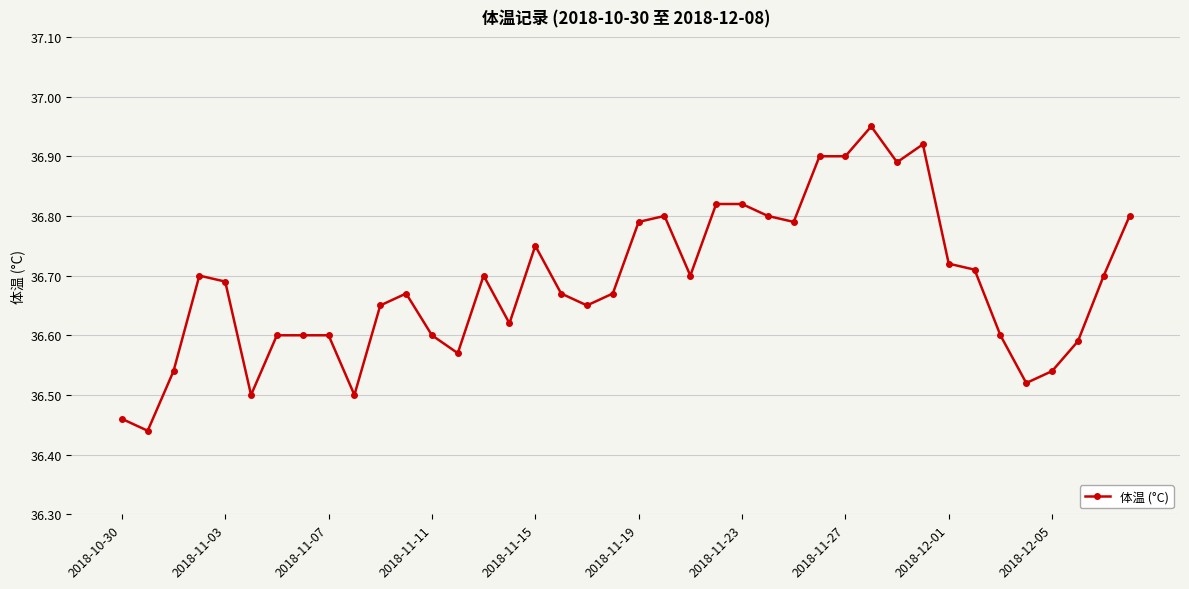

What is the difference between the maximum and minimum values?

0.5